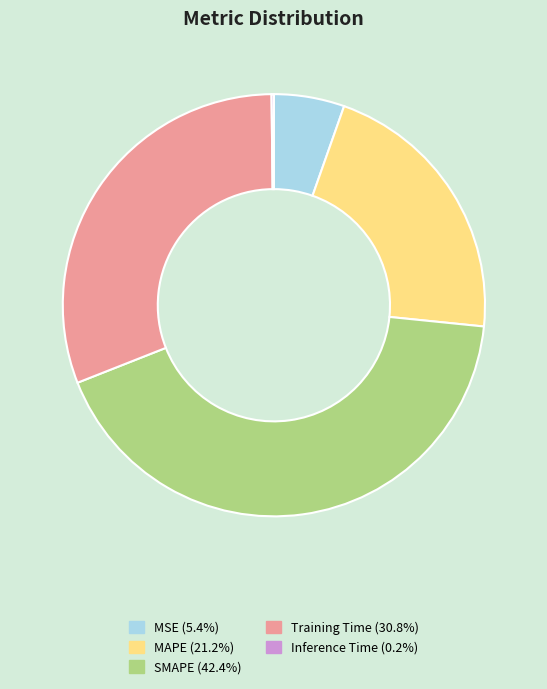

Does SMAPE account for over 50% of the chart?

No